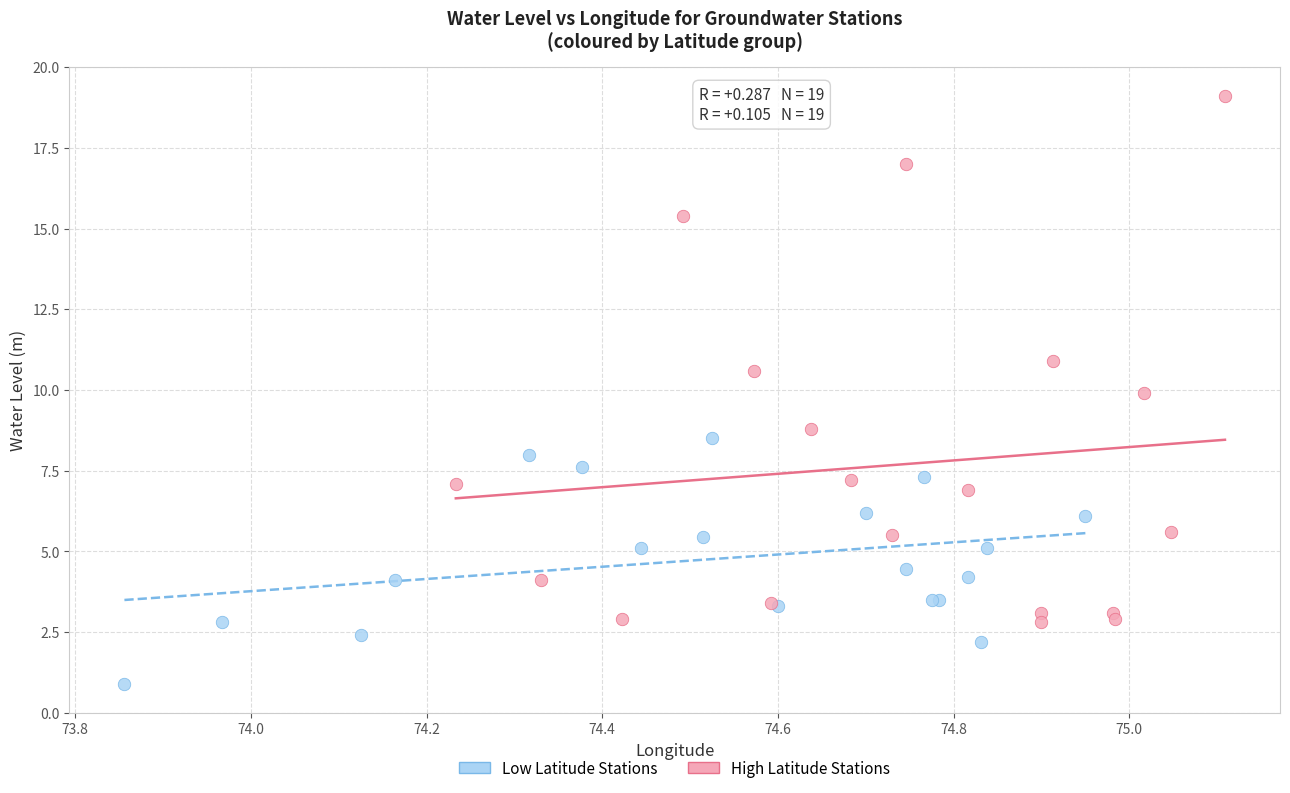

Which series reaches the maximum Y coordinate?

High Latitude Stations